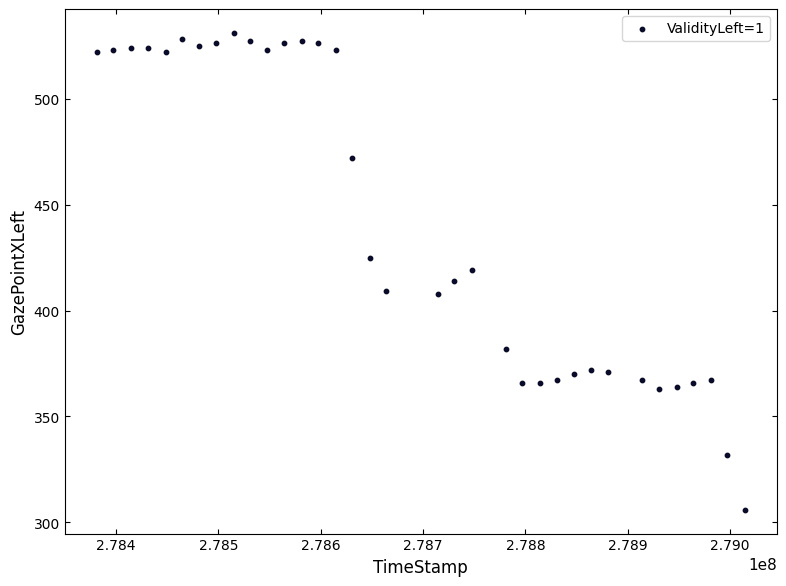

What is the range of Y values (max minus min)?

225